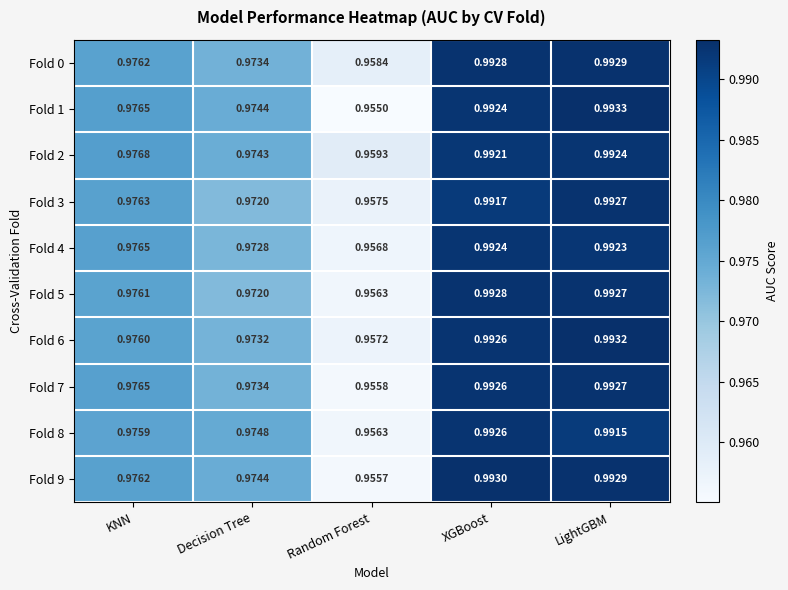

Which series has the largest total across all categories?

Fold 2